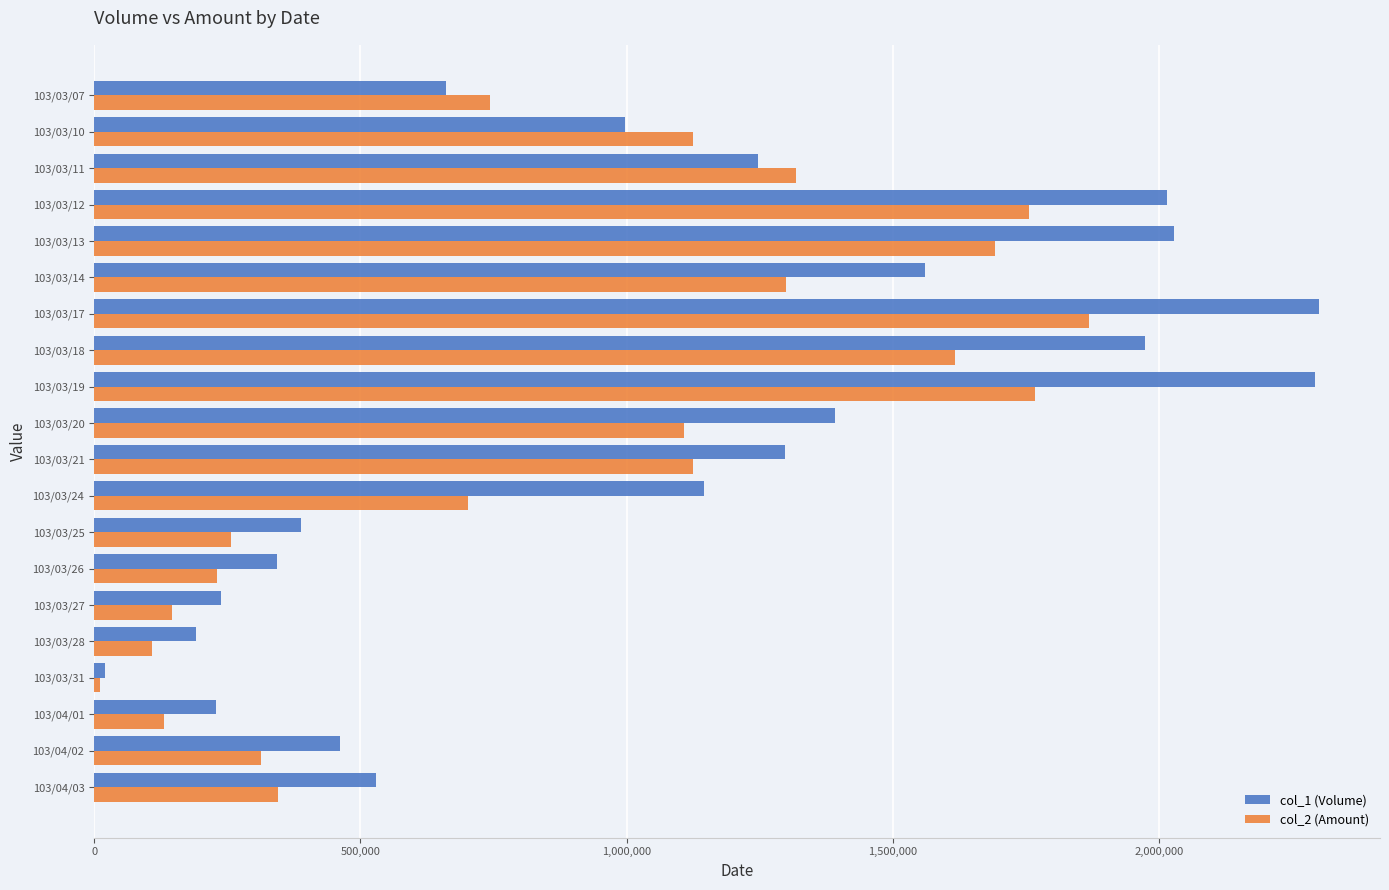

Which series has the largest total across all categories?

col_1 (Volume)